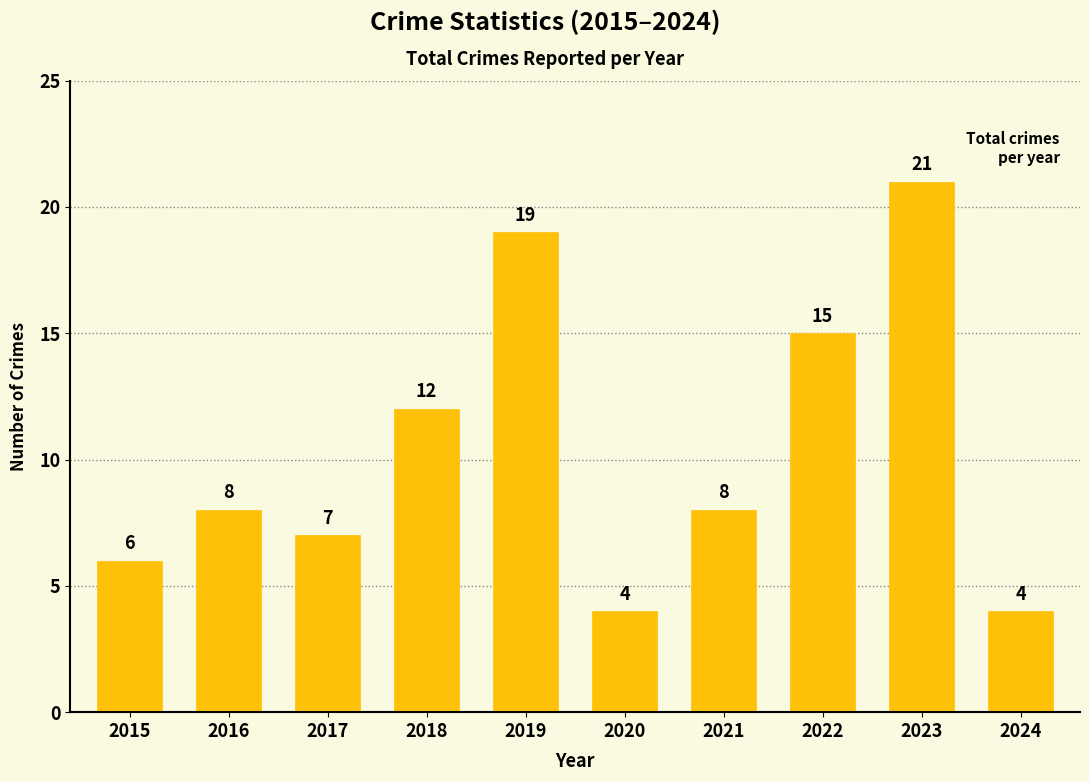

The value at 2018 is 12. True or false?

True